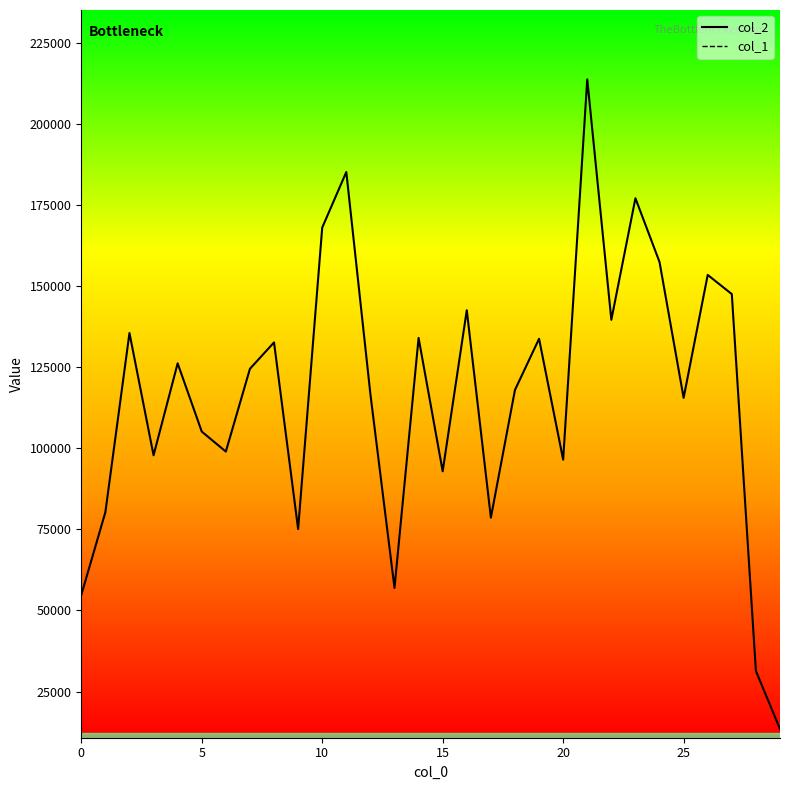

At which label is col_1 closest to 794?

20